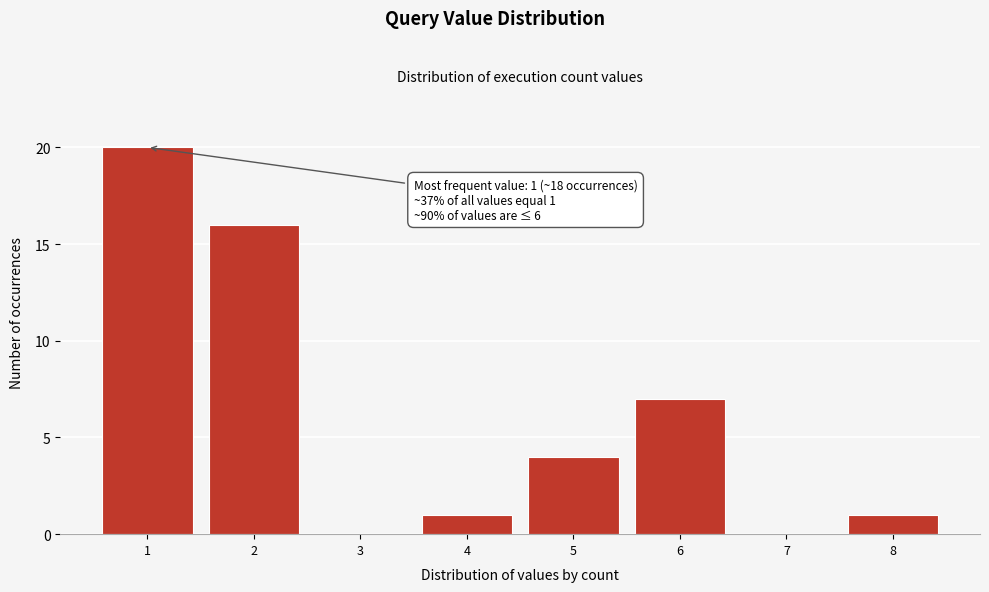

Reading right to left, transcribe all the data shown in this chart.

8=1	7=0	6=7	5=4	4=1	3=0	2=16	1=20